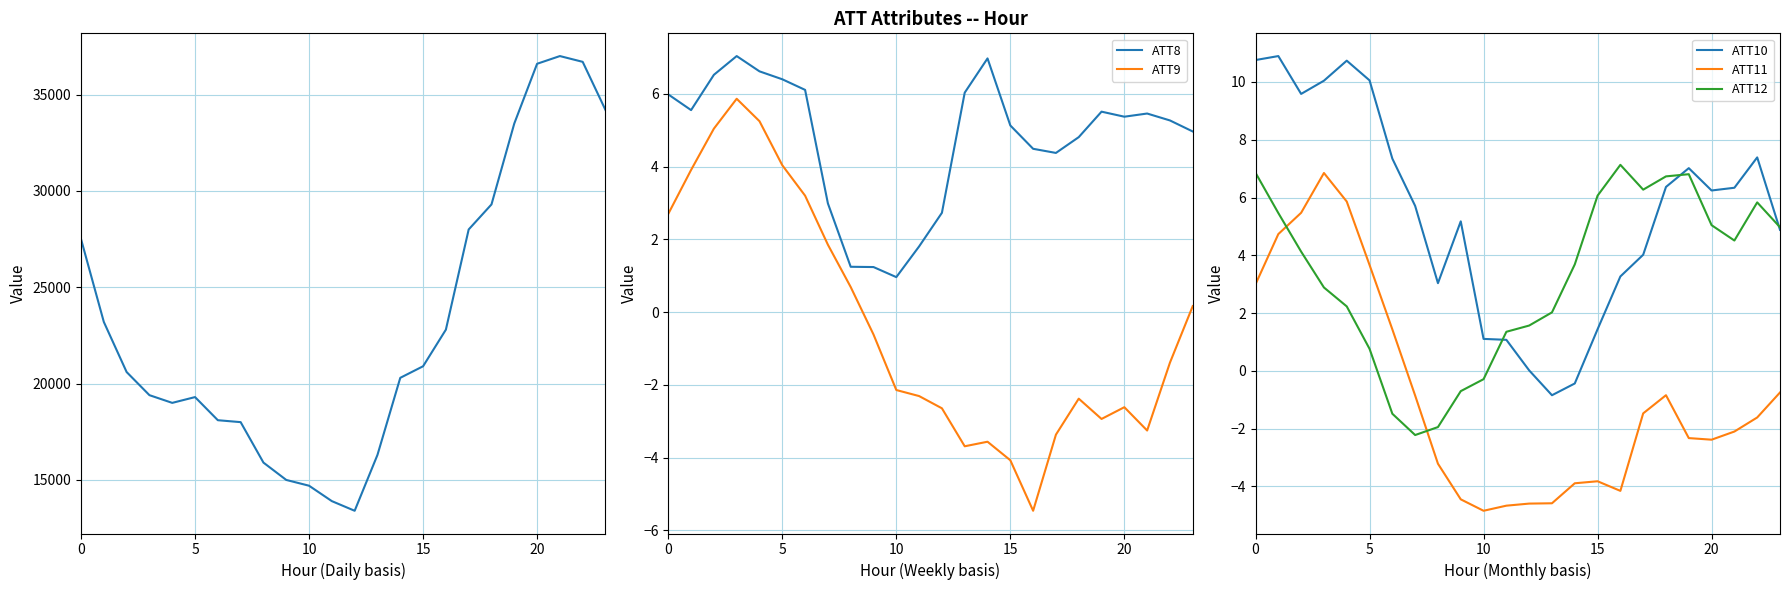

In ATT8, how many points are higher than both neighbors (excluding endpoints)?

4